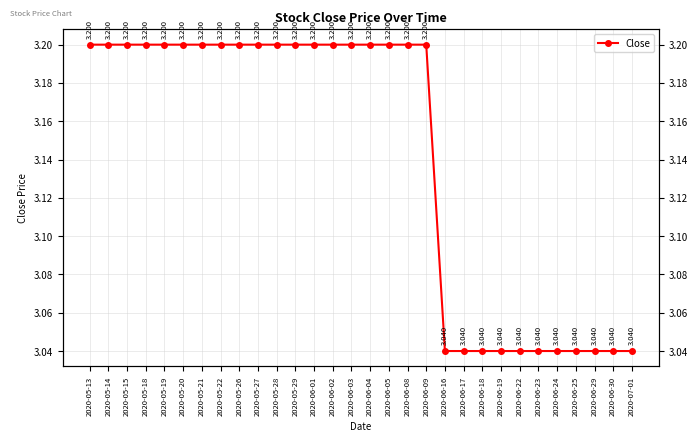

Count the values in the range 3 to 4.

30